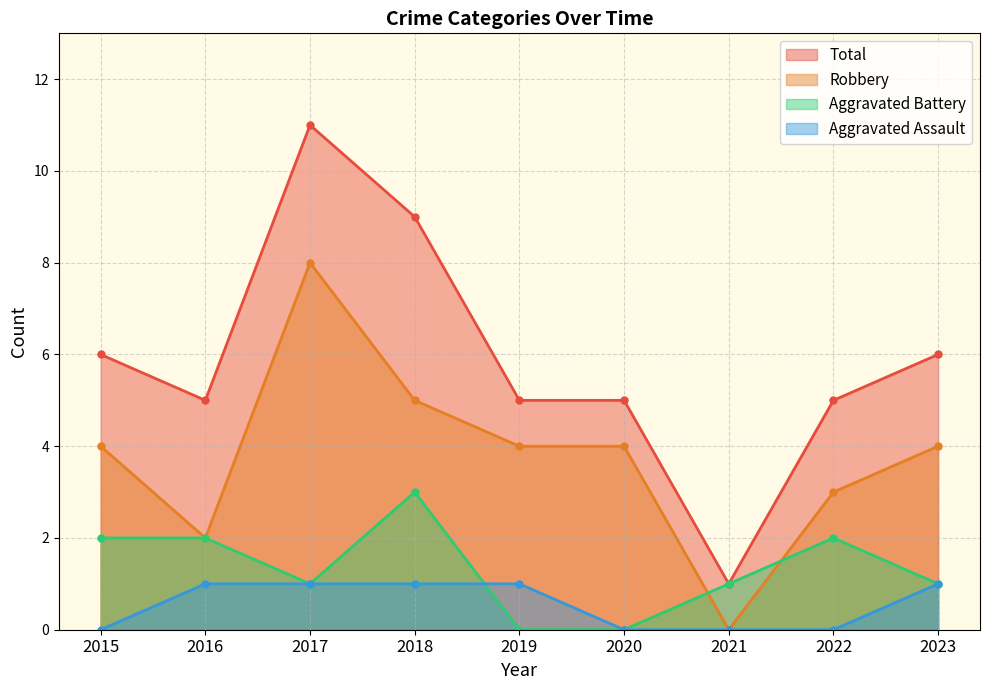

What is the difference between the highest and lowest values at 2023?

5